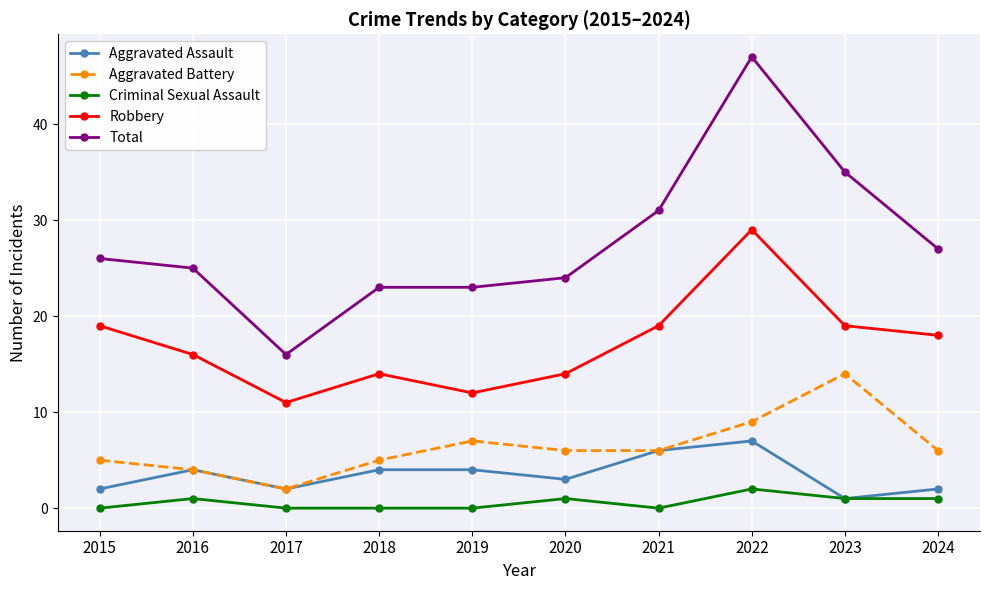

What is the value of the Total point at the 4th from the left?

23